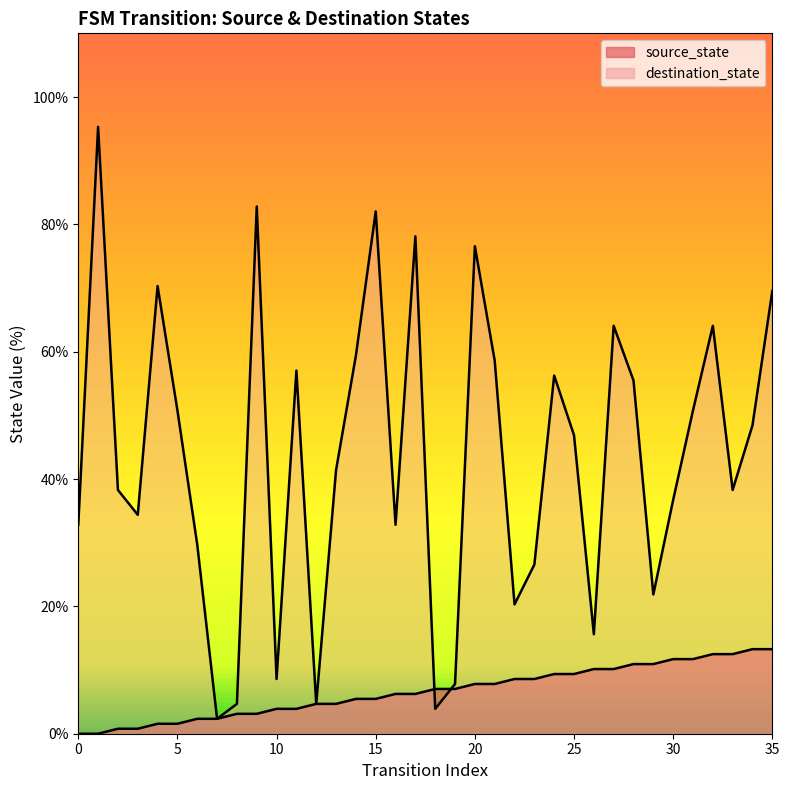

Reading left to right, transcribe all the data shown in this chart.

source_state: 0=0.0	1=0.0	2=0.8	3=0.8	4=1.6	5=1.6	6=2.3	7=2.3	8=3.1	9=3.1	10=3.9	11=3.9	12=4.7	13=4.7	14=5.5	15=5.5	16=6.2	17=6.2	18=7.0	19=7.0	20=7.8	21=7.8	22=8.6	23=8.6	24=9.4	25=9.4	26=10.2	27=10.2	28=10.9	29=10.9	30=11.7	31=11.7	32=12.5	33=12.5	34=13.3	35=13.3
destination_state: 0=32.8	1=95.3	2=38.3	3=34.4	4=70.3	5=50.8	6=29.7	7=2.3	8=4.7	9=82.8	10=8.6	11=57.0	12=4.7	13=41.4	14=59.4	15=82.0	16=32.8	17=78.1	18=3.9	19=7.8	20=76.6	21=58.6	22=20.3	23=26.6	24=56.2	25=46.9	26=15.6	27=64.1	28=55.5	29=21.9	30=36.7	31=50.8	32=64.1	33=38.3	34=48.4	35=69.5